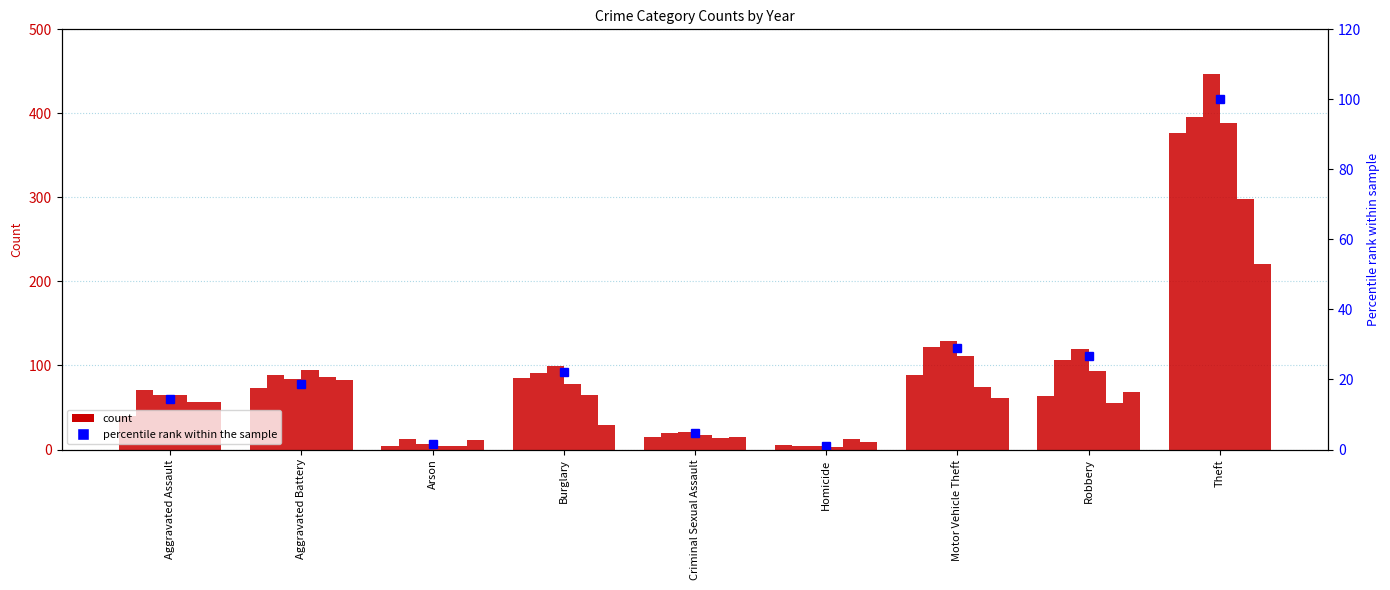

Which has a higher value, Aggravated Assault or Arson?

Aggravated Assault